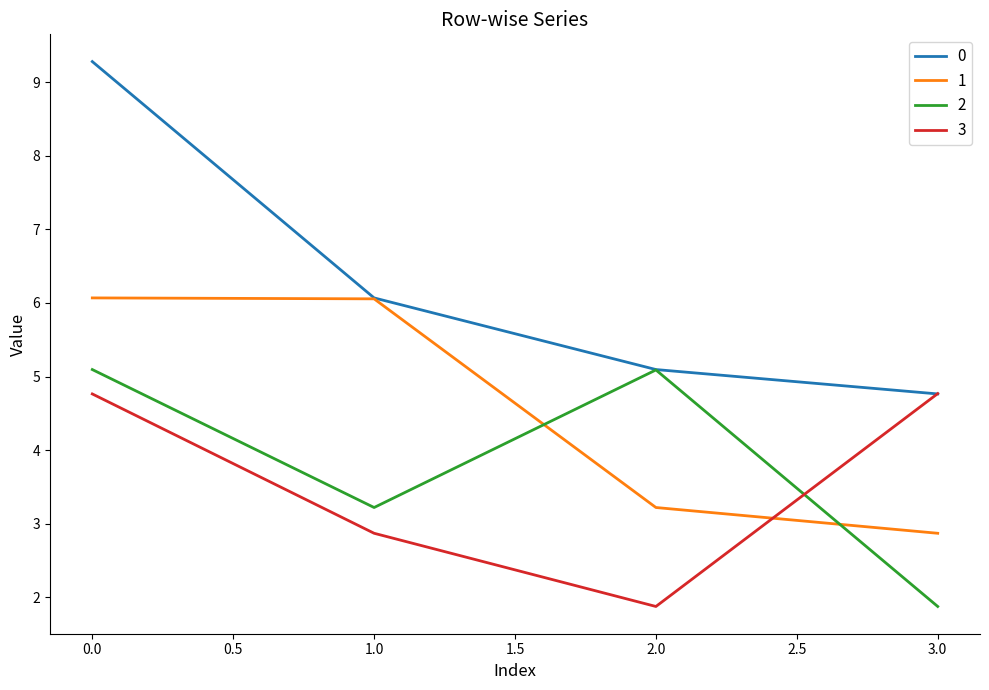

At how many categories does at least one series exceed 3?

4